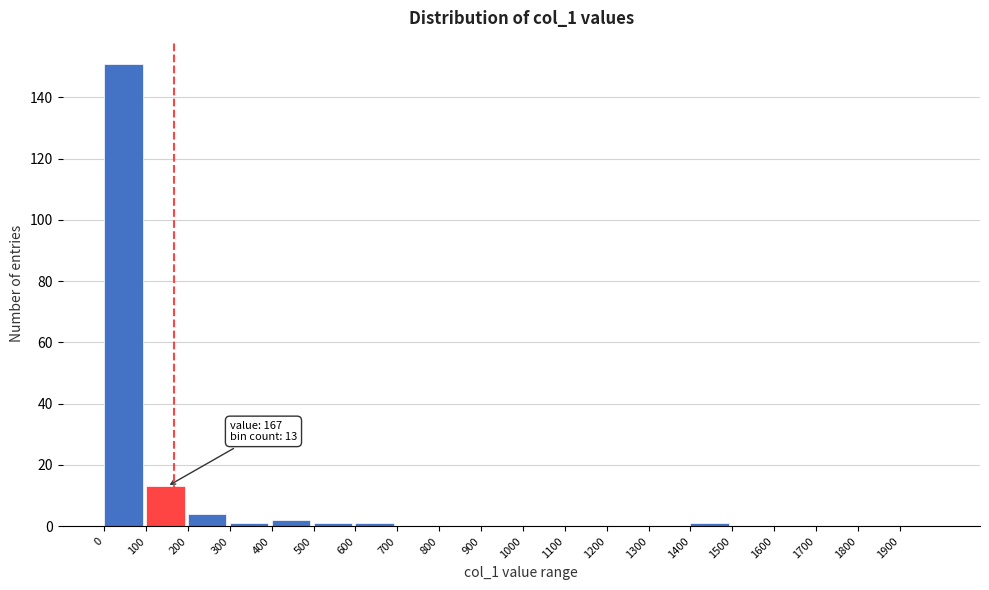

Which range on the x-axis has the tallest bar?

0 to 100